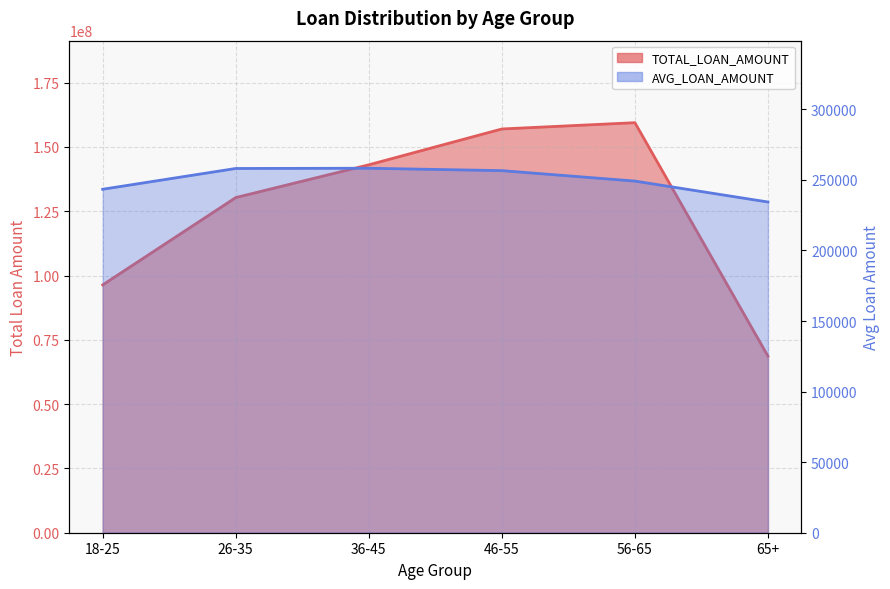

True or false: TOTAL_LOAN_AMOUNT and AVG_LOAN_AMOUNT intersect in this chart.

False